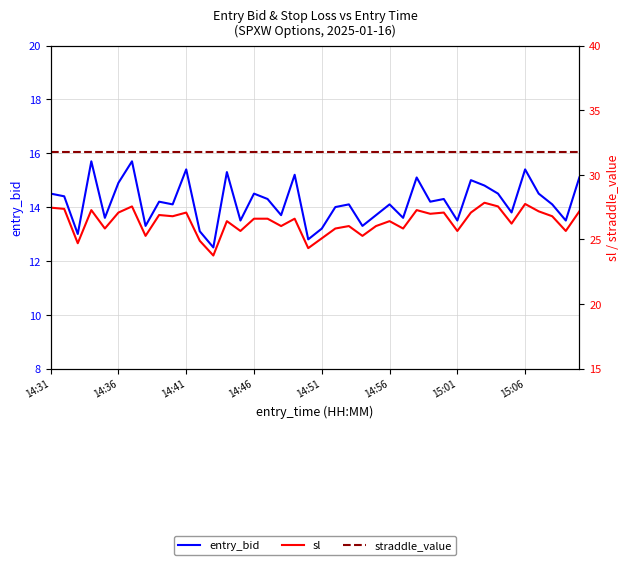

True or false: straddle_value and sl intersect in this chart.

False